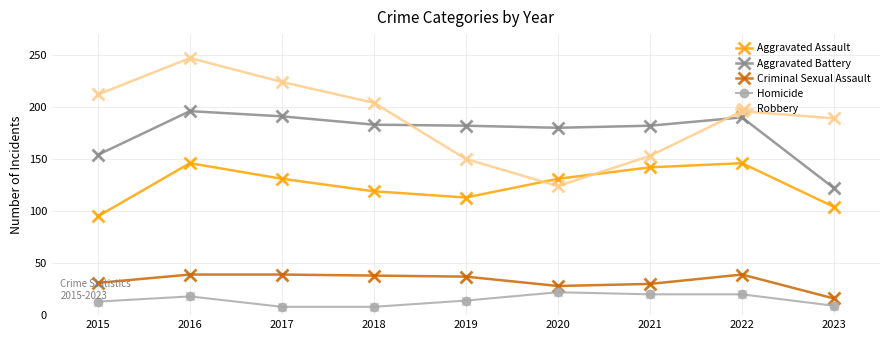

What is the total value across all series at 2017?

593